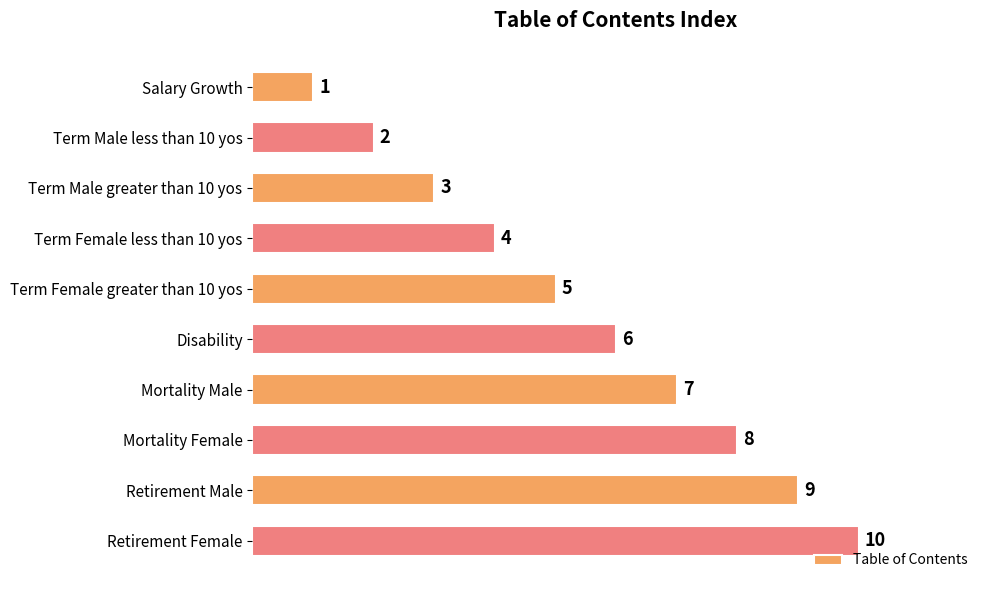

What is the difference between the maximum and minimum values?

9